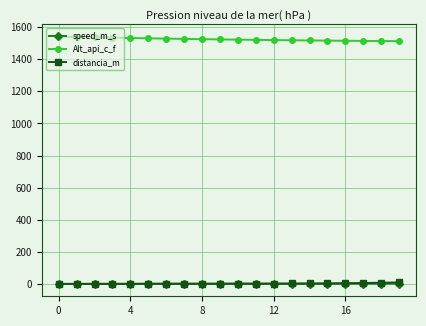

True or false: speed_m_s has more than 2 points higher than both neighbors.

True